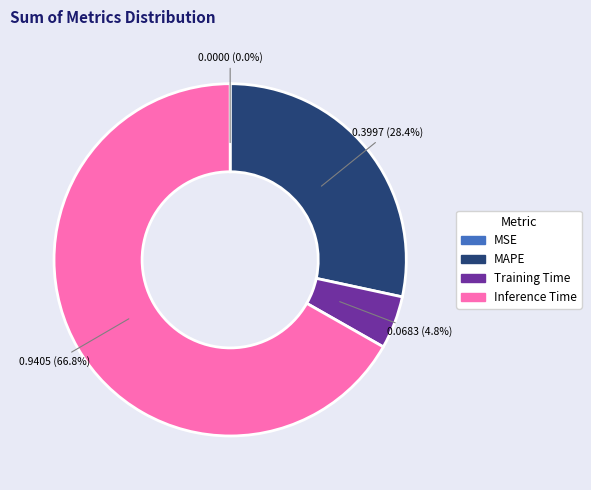

What percentage is NOT represented by Training Time?

95.2%